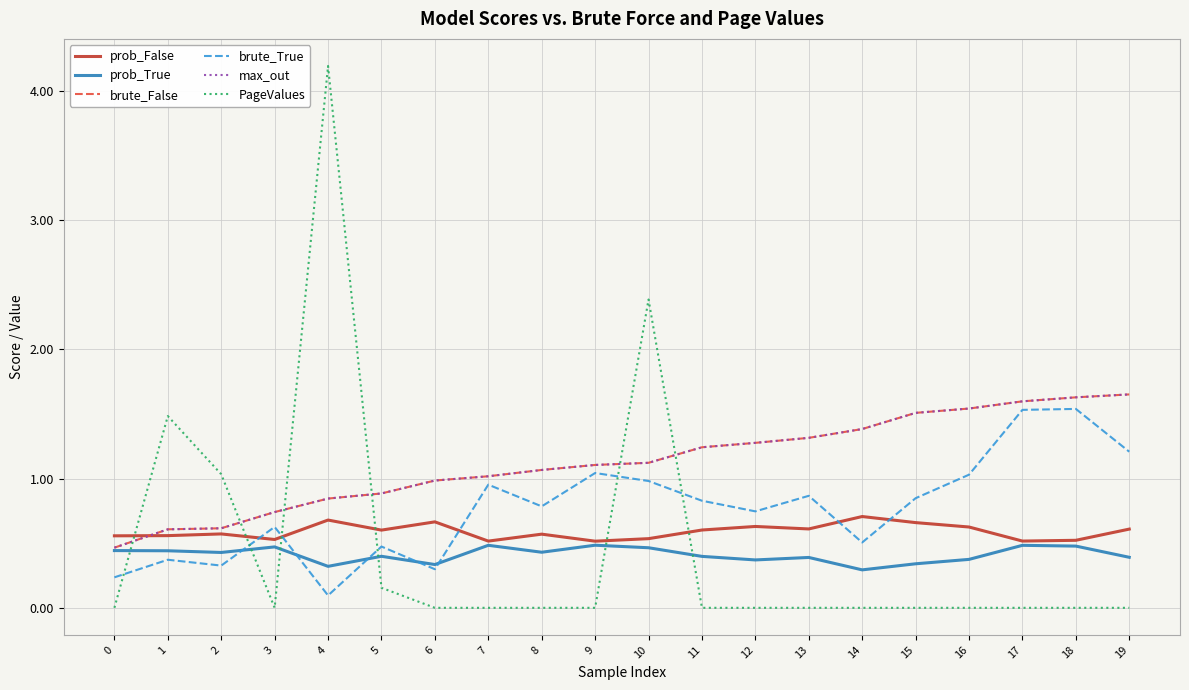

List the labels in order of max_out value, smallest first.

0, 1, 2, 3, 4, 5, 6, 7, 8, 9, 10, 11, 12, 13, 14, 15, 16, 17, 18, 19